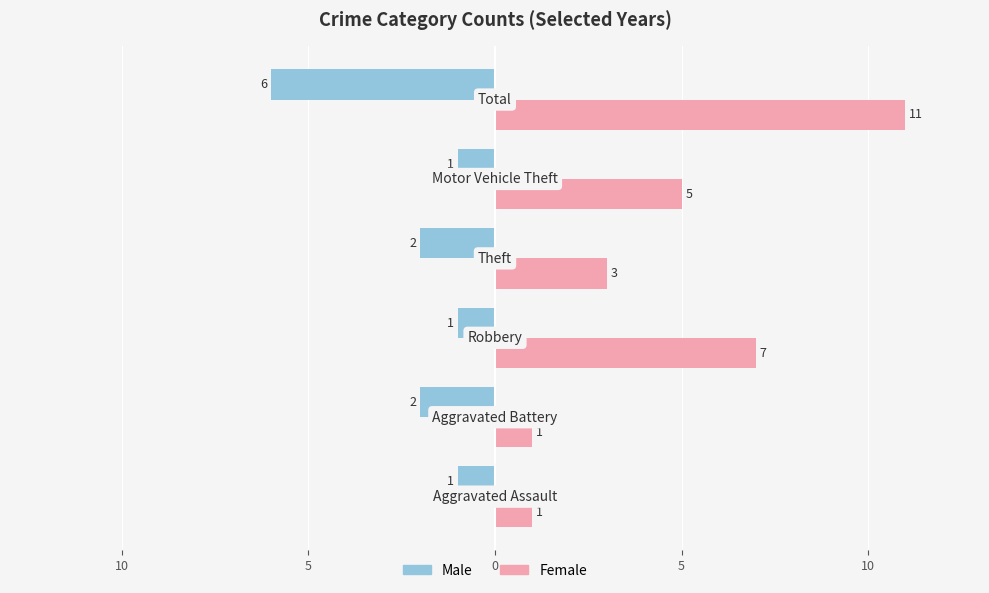

Reading left to right, transcribe all the data shown in this chart.

Male: -1	-2	-1	-2	-1	-6
Female: 1	1	7	3	5	11